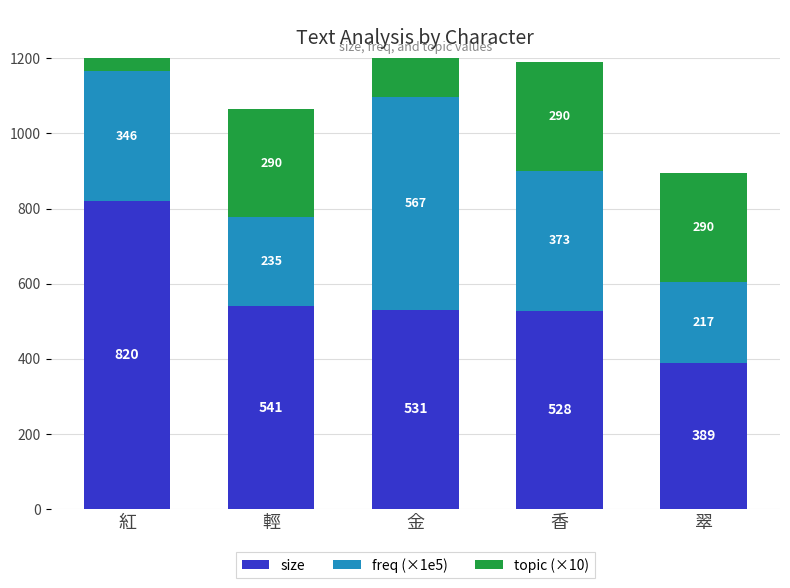

Which series changed the most between 輕 and 翠?

size